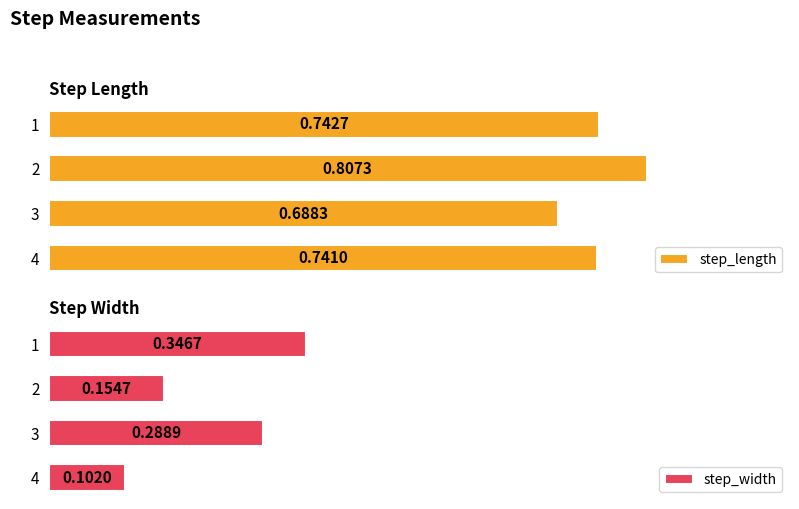

List the labels in order of step_length value, smallest first.

3, 4, 1, 2